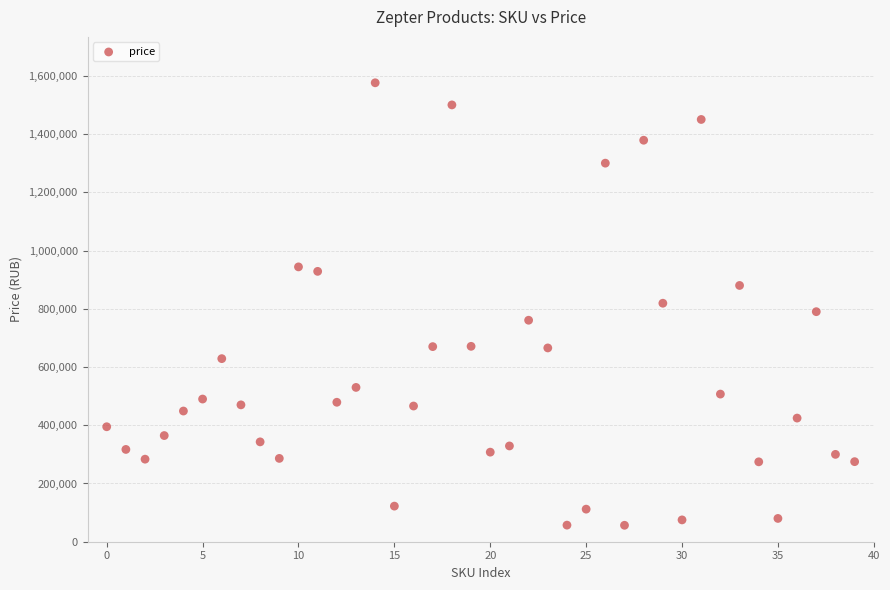

What is the range of Y values (max minus min)?

1519524